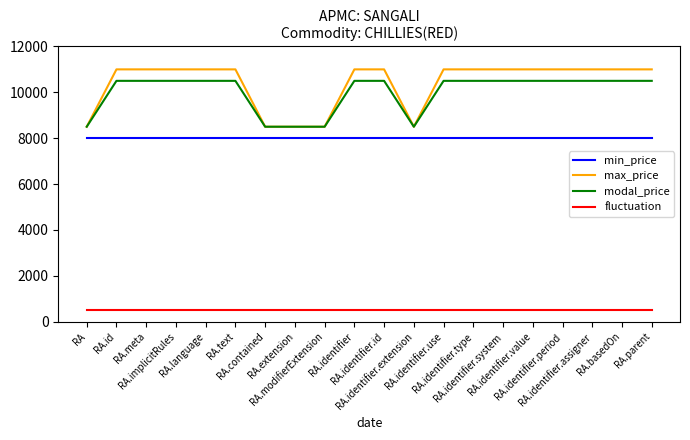

What is the total value across all series at RA.identifier.system?

30000